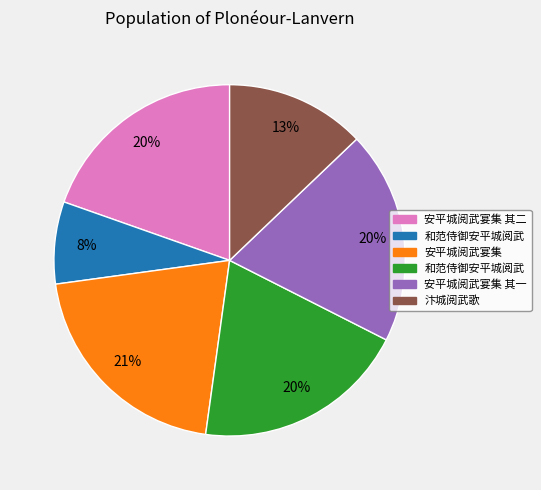

To the nearest percent, what is the average slice percentage?

17%